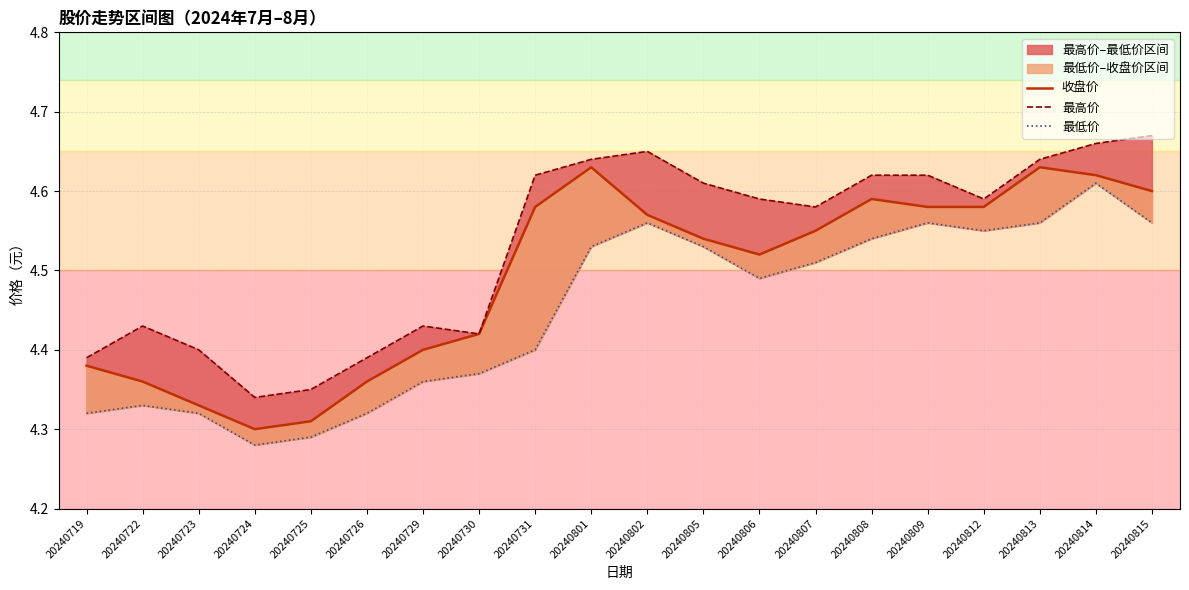

At which category does 最高价 reach its first local peak?

20240722